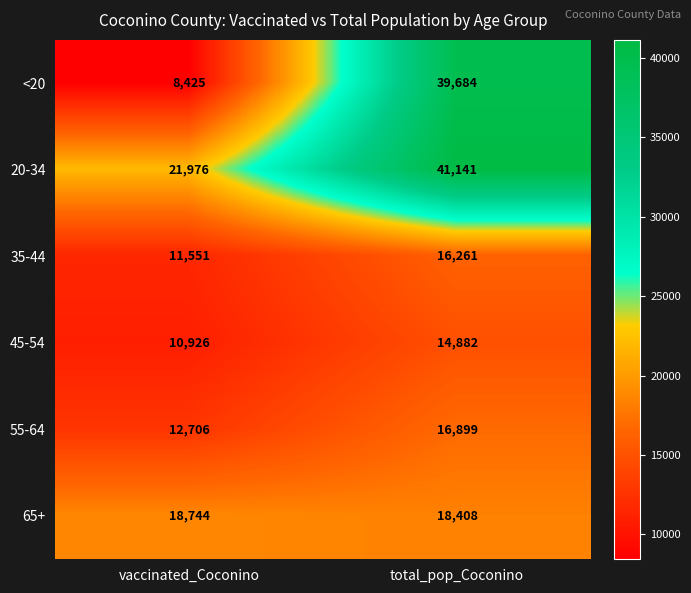

What value does the 35-44 series have at total_pop_Coconino, to the nearest 10?

16260